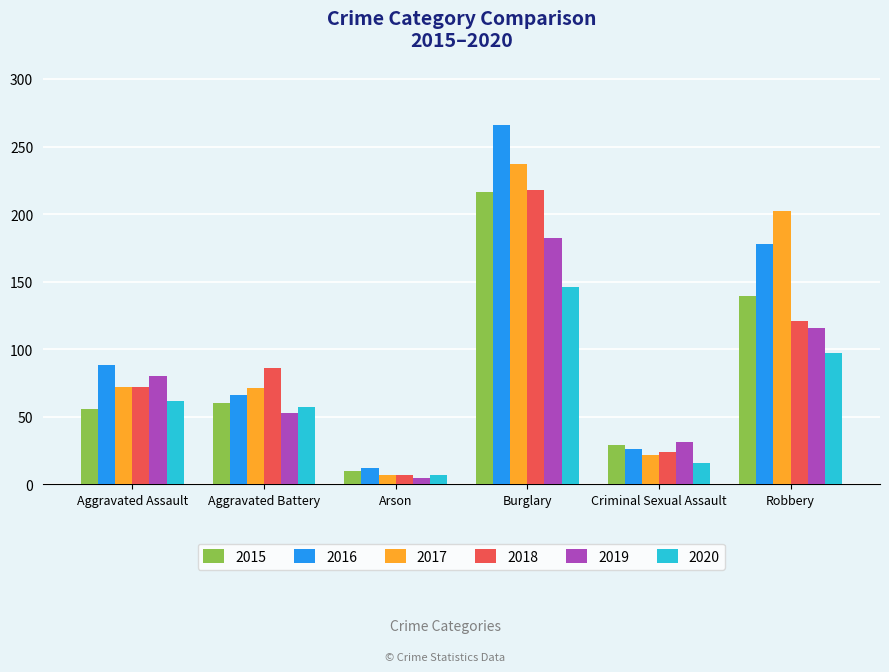

What are all the series names shown in the legend?

2015, 2016, 2017, 2018, 2019, 2020